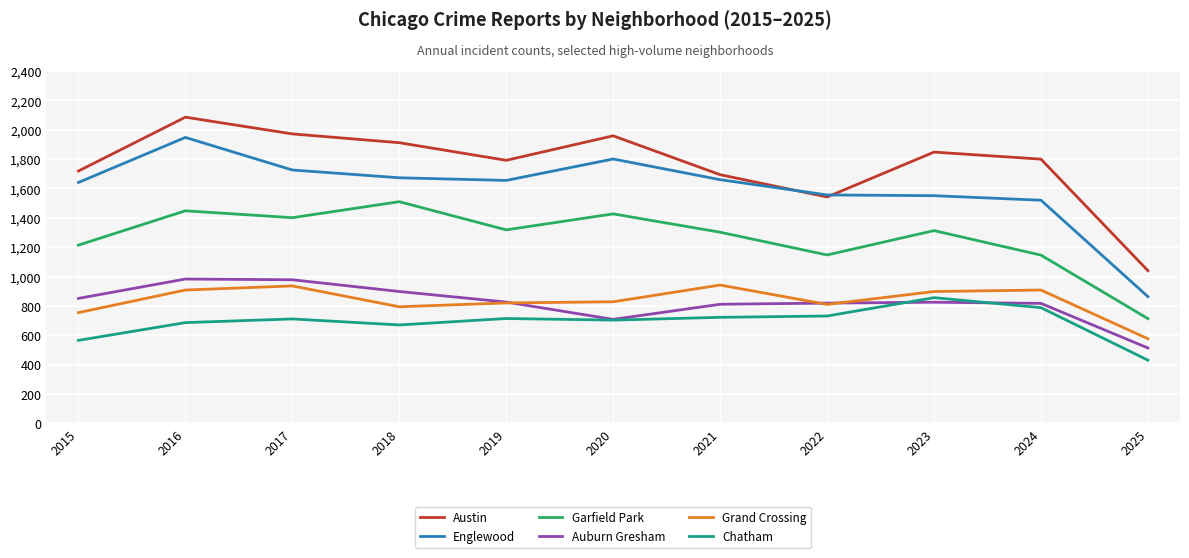

How many interior local valleys does the Austin series have?

2